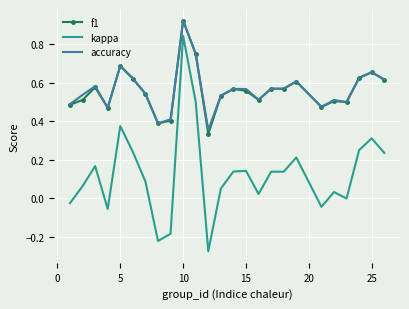

Which series has the widest spread of values?

kappa